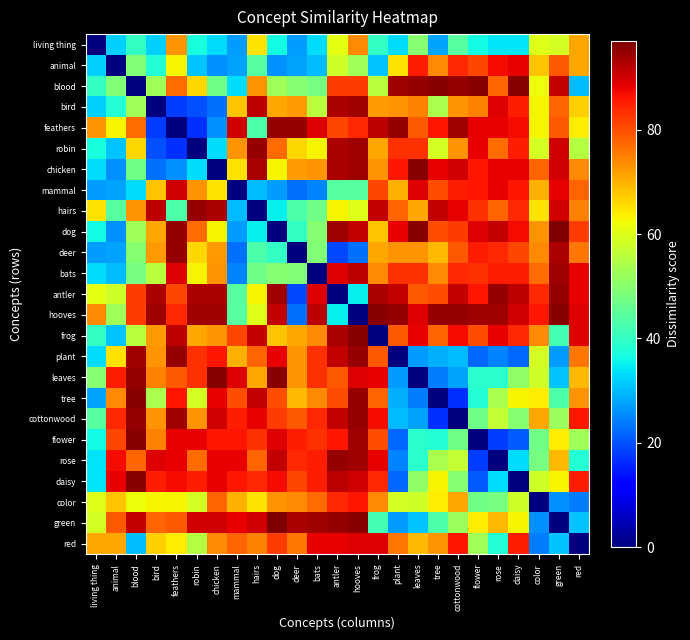

At which category is the sum across all series the highest?

hooves